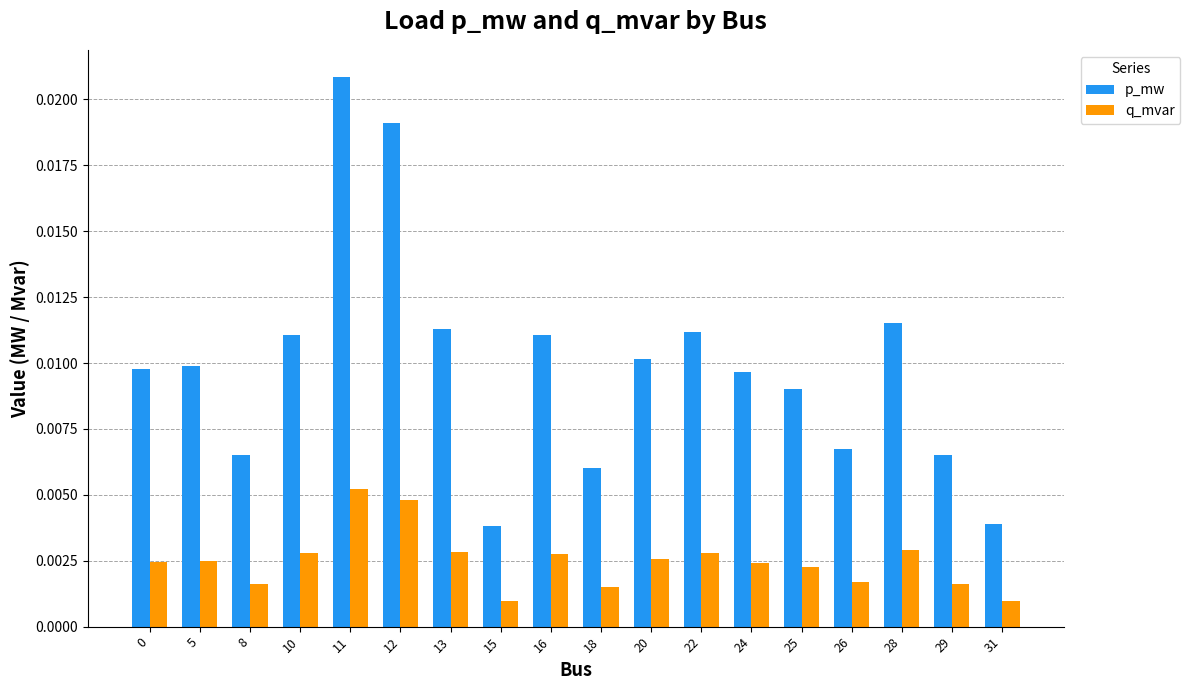

At which category does the chart reach its peak across all series?

11